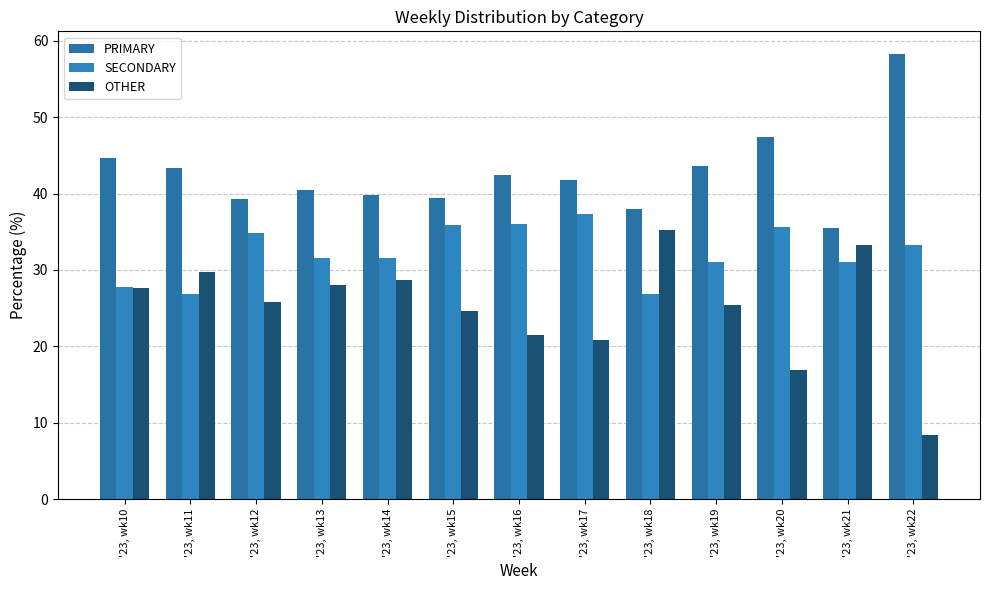

How many groups of bars are there?

13